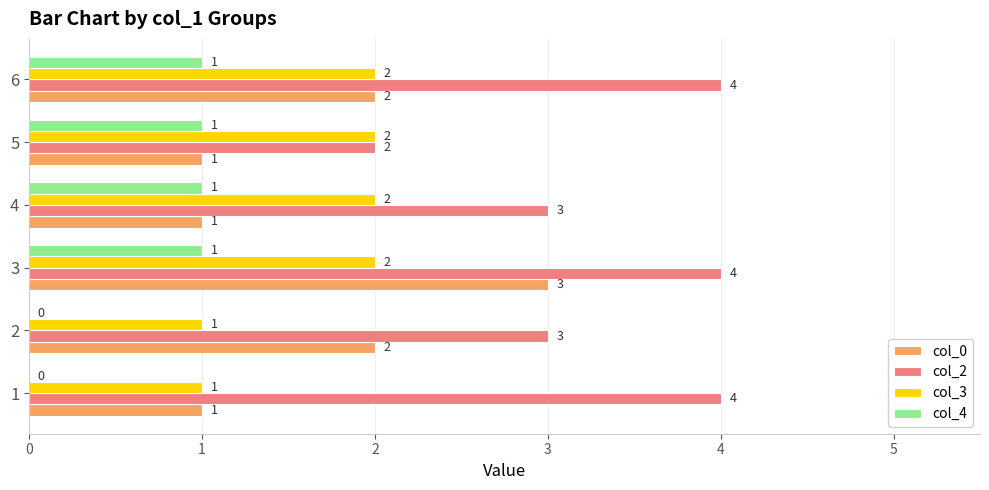

The value of col_0 at 2 is 5. True or false?

False